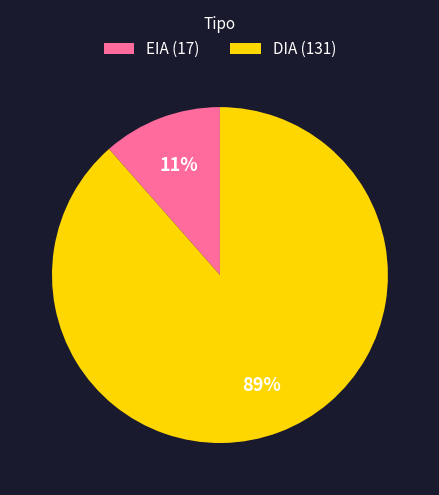

The EIA slice represents 18% of the pie. True or false?

False